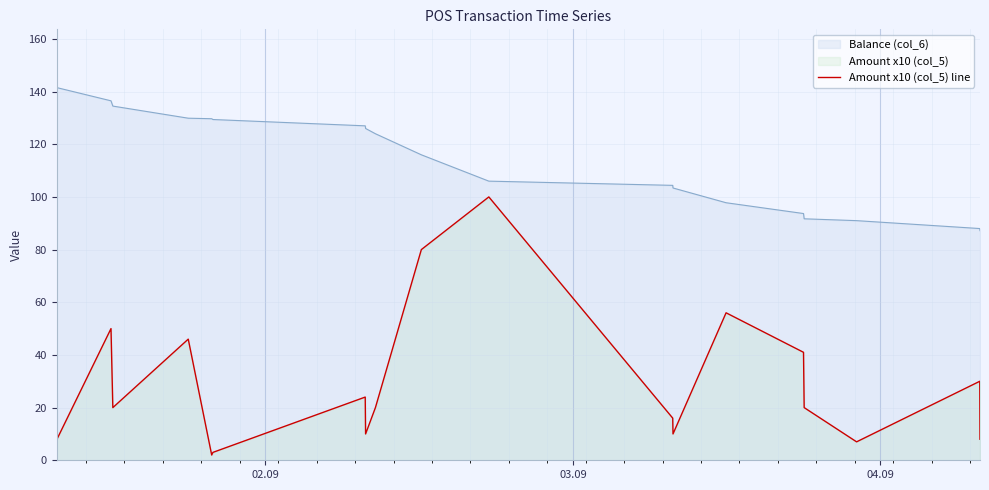

Which series has the largest range (max minus min)?

Amount x10 (col_5) line